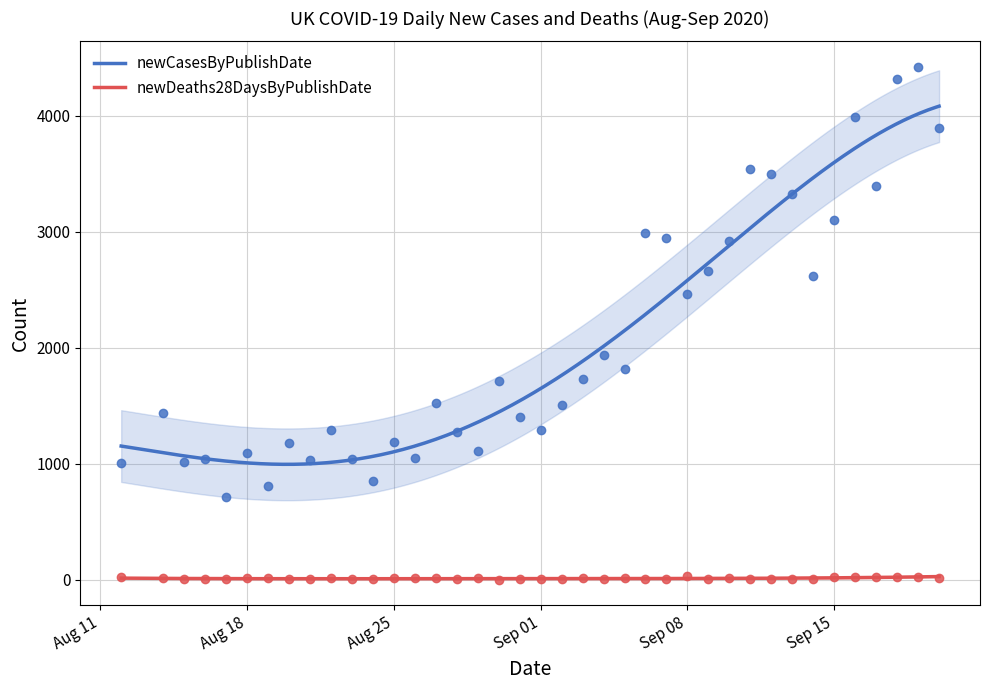

What is the label of the 24th point from the left?

2020-09-05